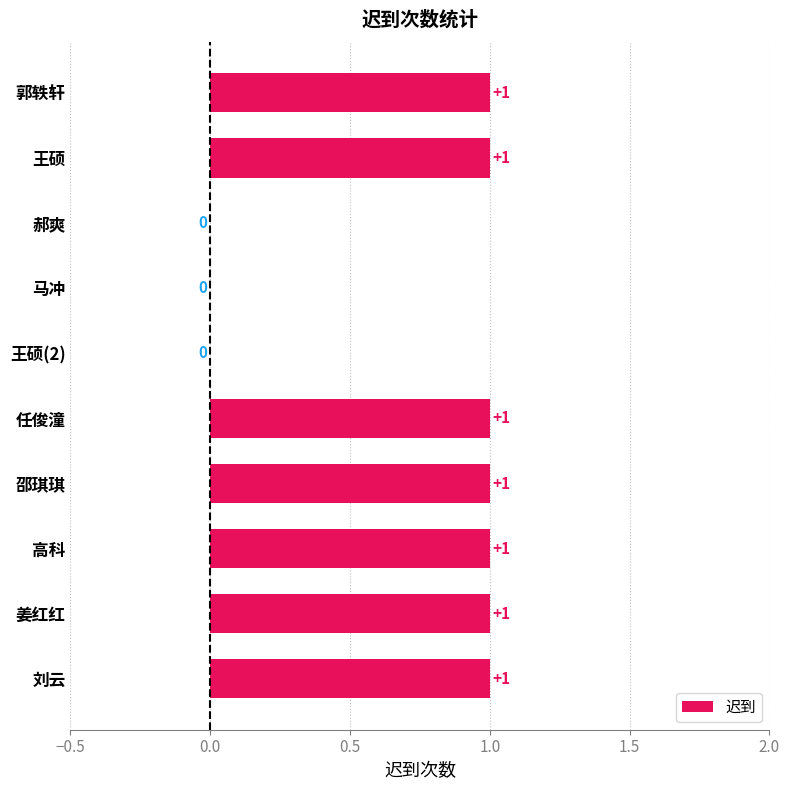

Does the chart contain stacked bars?

No